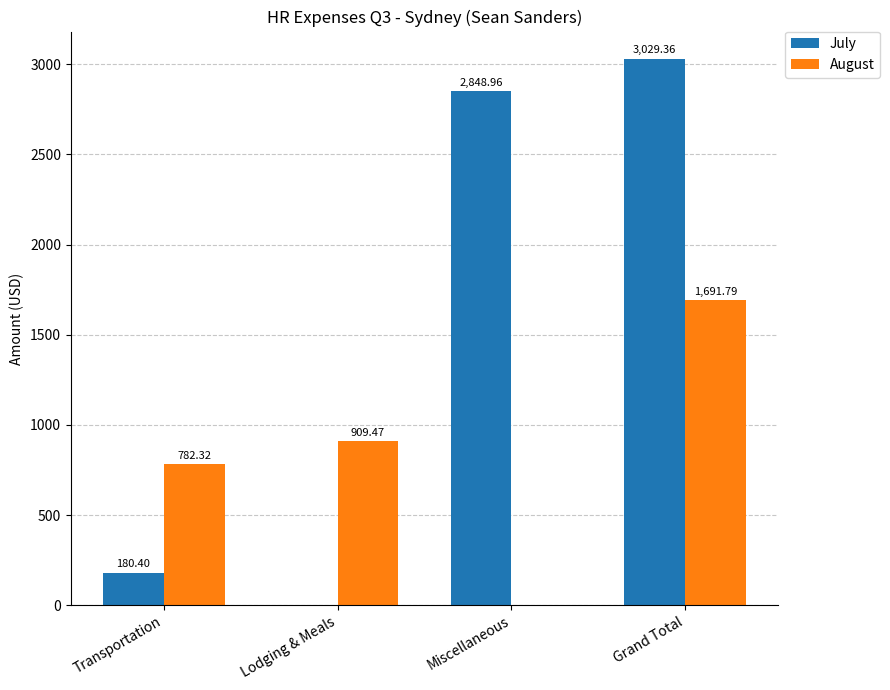

Which category has the highest value in the August series?

Grand Total